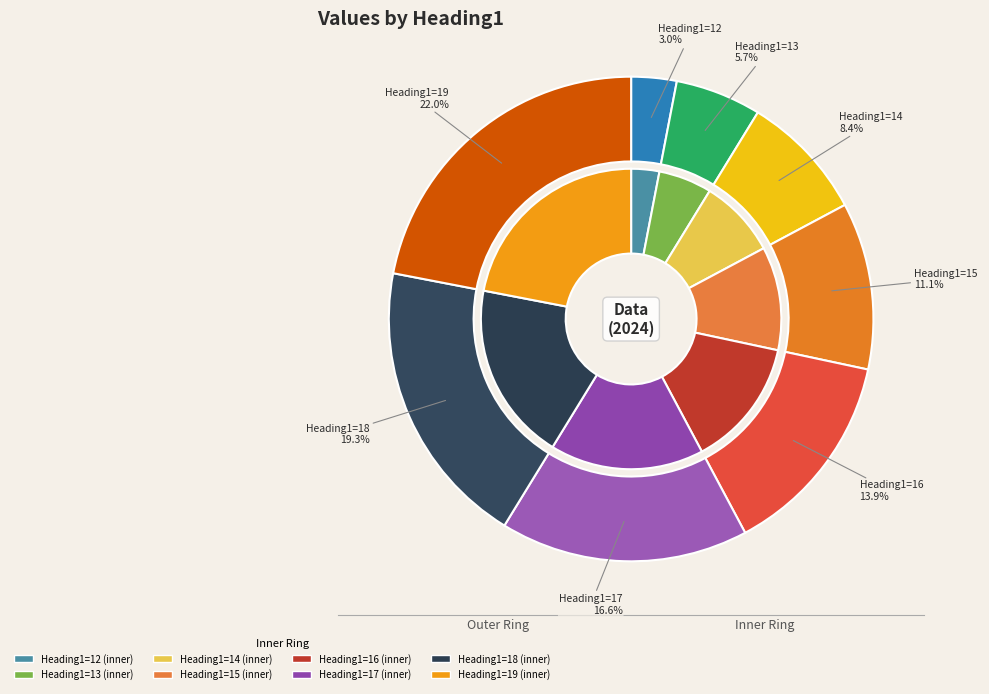

Approximately how many times larger is the value at 12 compared to 16?

0.2